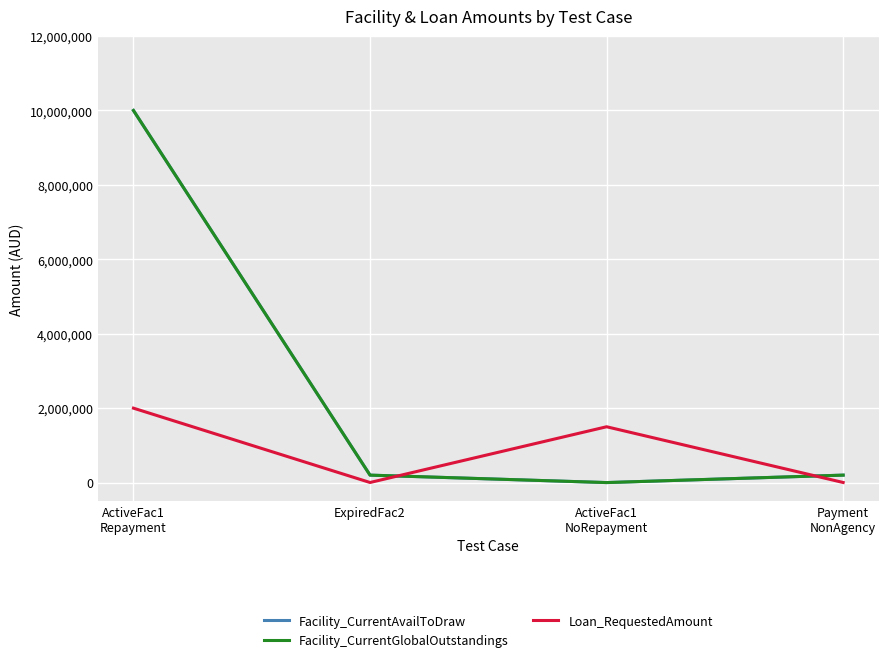

Does the chart have visible grid lines?

Yes